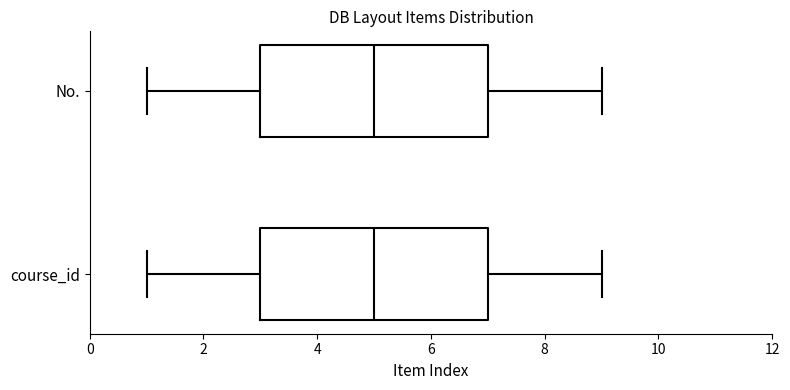

Where does the left whisker of the box for No. end on the x-axis? The values are not printed on the chart, so give them approximately, as read against the axis.

1